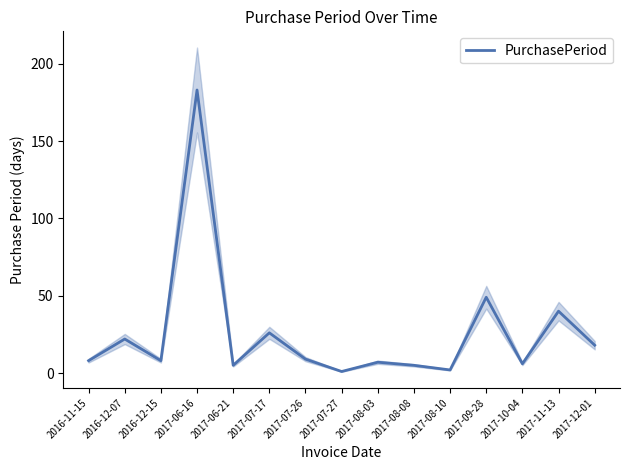

The chart shows a value of 5 at 2017-06-21. True or false?

True